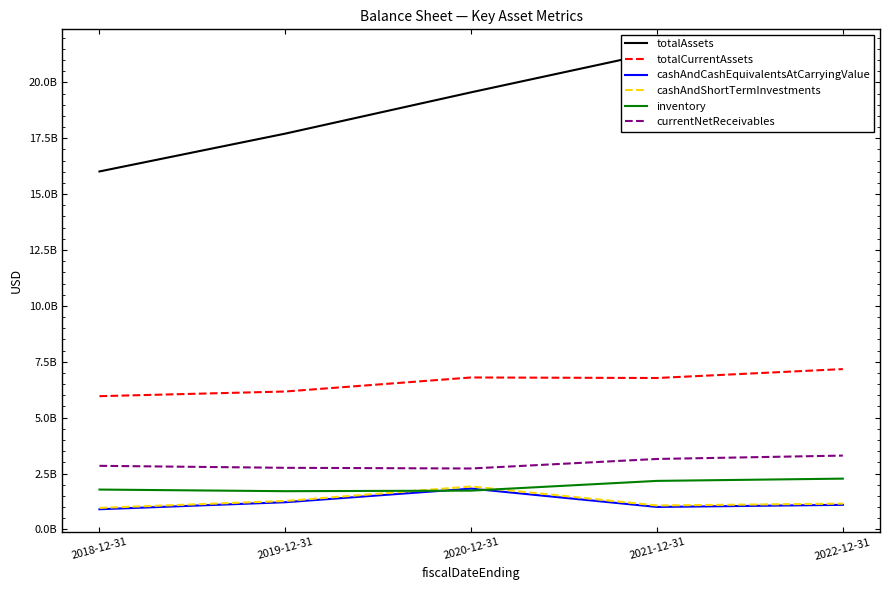

In cashAndShortTermInvestments, how many points are lower than both neighbors (excluding endpoints)?

1